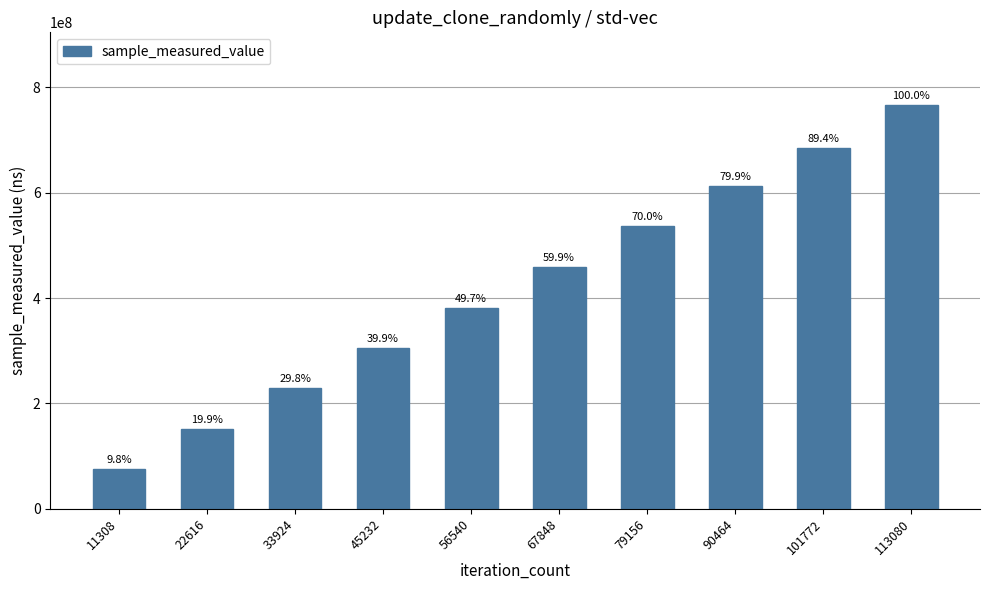

Are the bars horizontal?

No